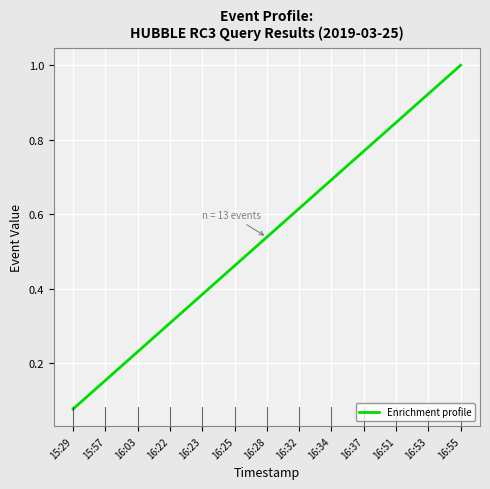

What is the change in value from 16:32 to 16:55?

+0.4